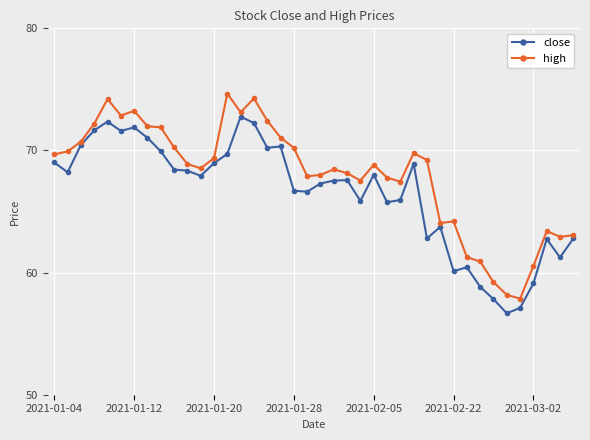

What is the minimum value for high?

57.9